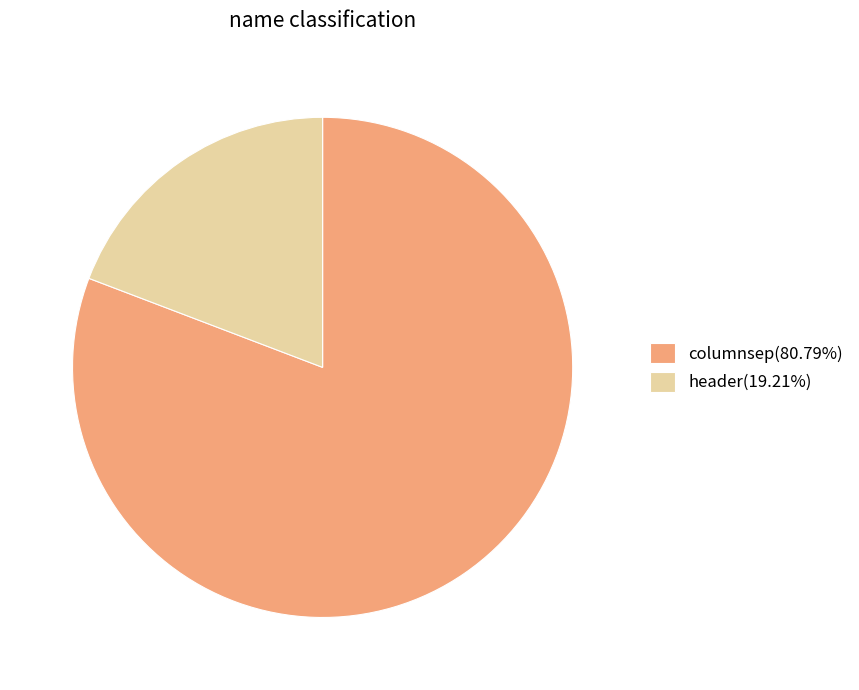

Does any single category account for the majority?

Yes